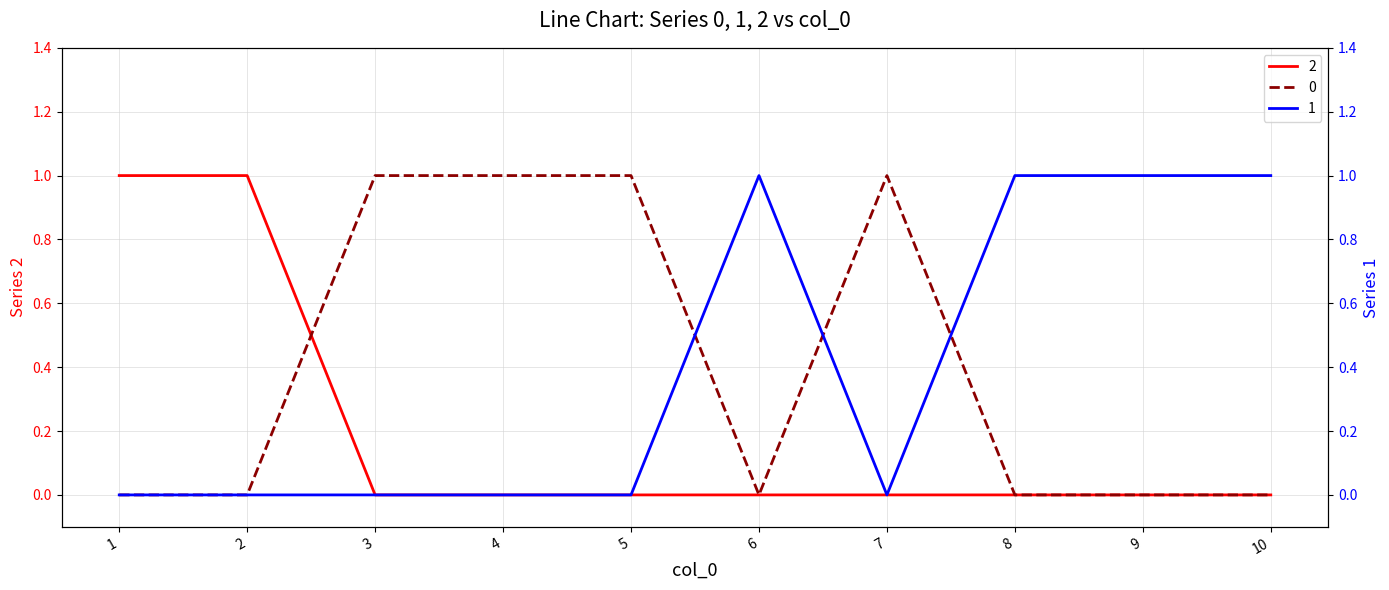

What is the sum of all 0 values?

4